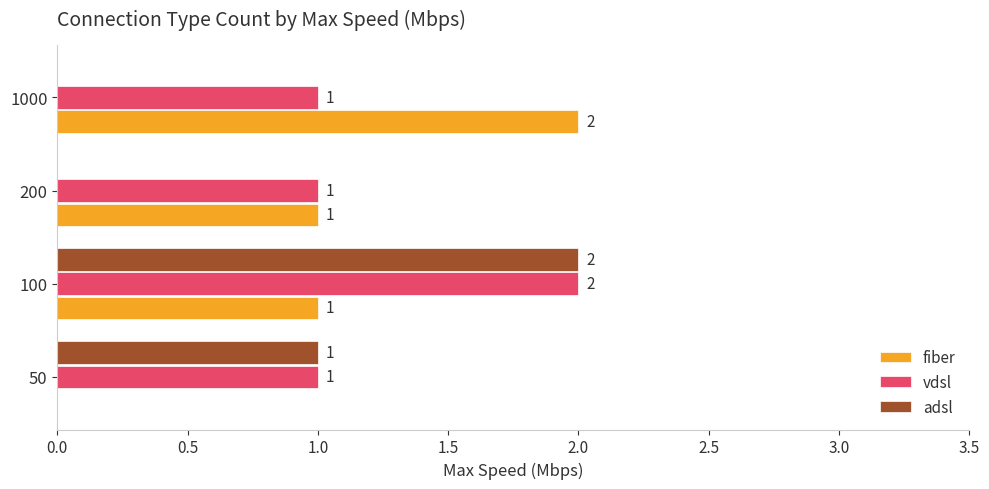

How many values in the vdsl series exceed 1?

1